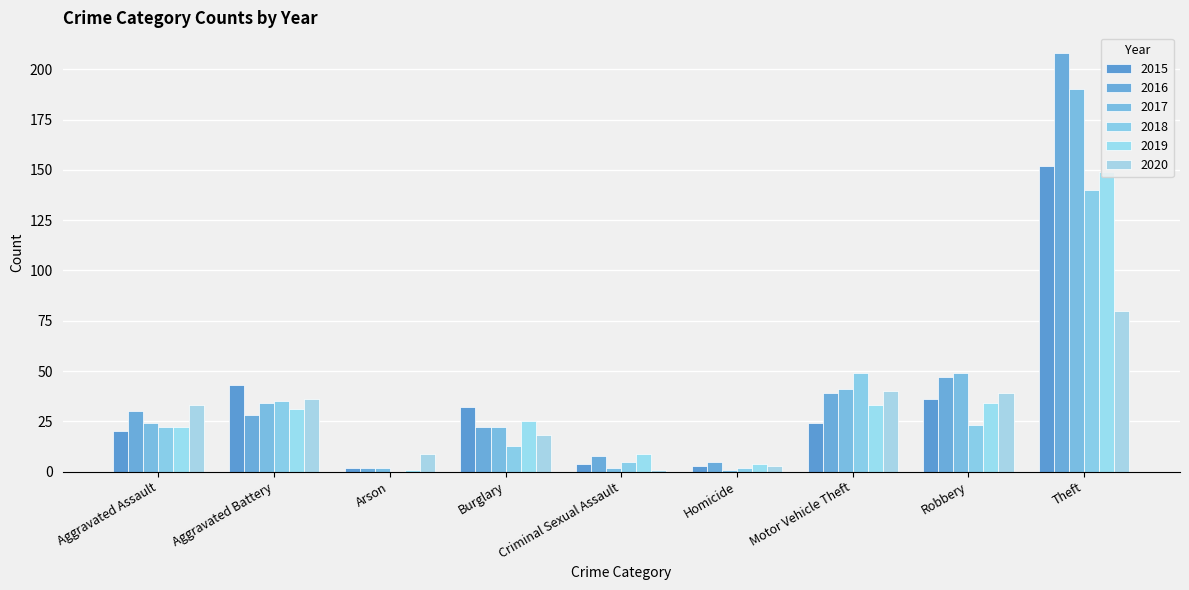

Are the bars grouped side by side (vs. stacked)?

Yes